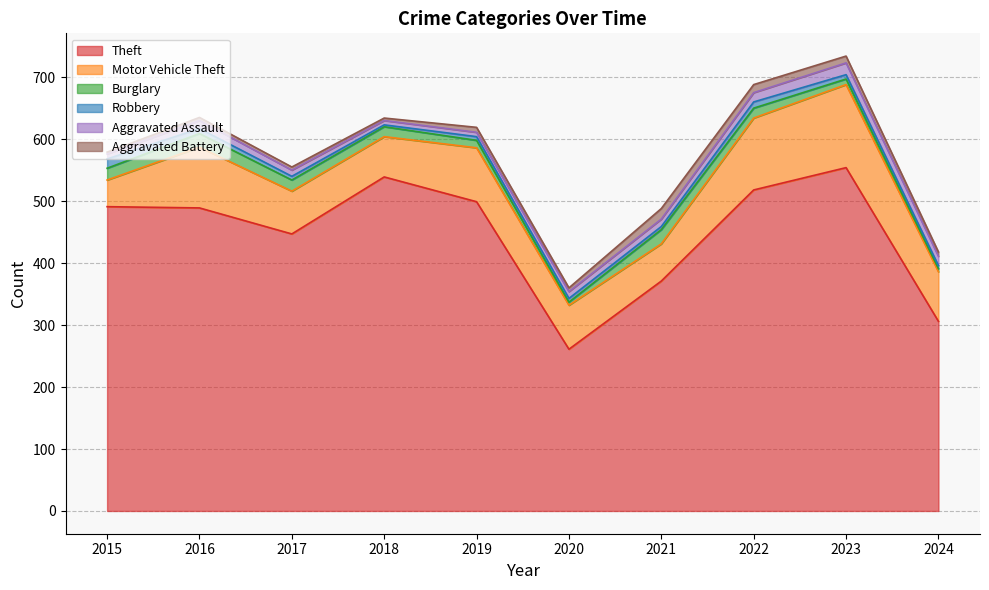

What is the sum of the Motor Vehicle Theft values at 2020 and 2019?

158